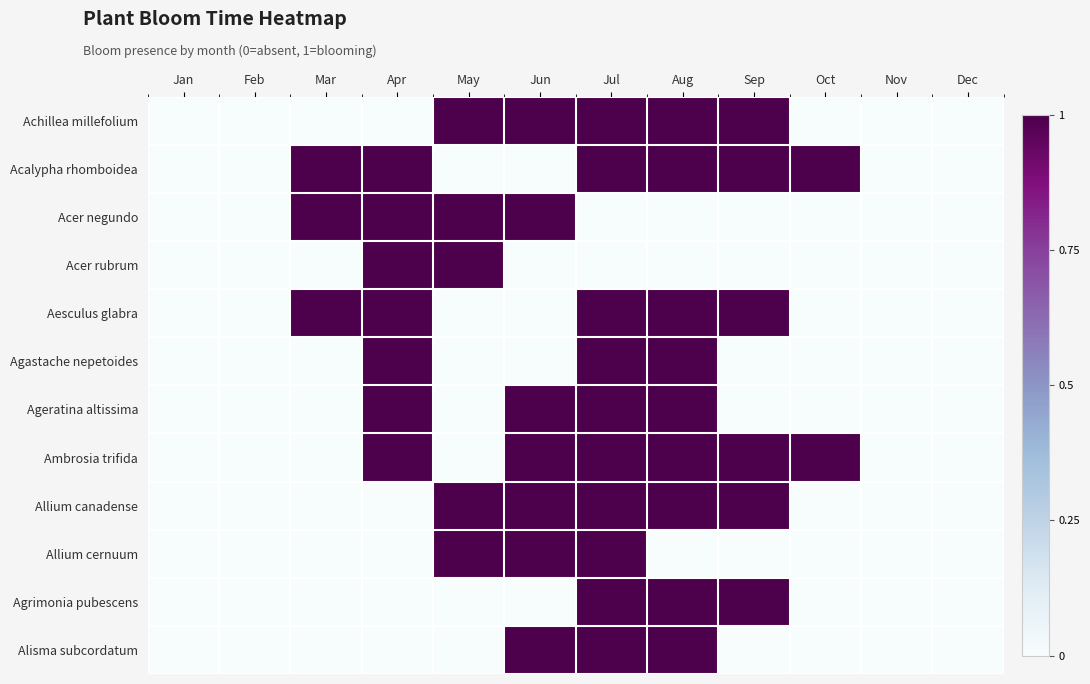

Rank the series at Apr from highest to lowest value.

Acalypha rhomboidea, Acer negundo, Acer rubrum, Aesculus glabra, Agastache nepetoides, Ageratina altissima, Ambrosia trifida, Achillea millefolium, Allium canadense, Allium cernuum, Agrimonia pubescens, Alisma subcordatum